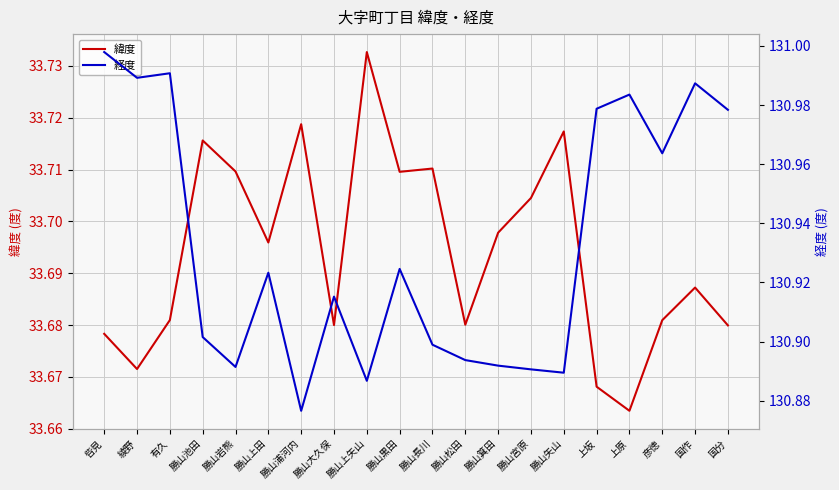

What is the difference between the maximum and minimum values in the 経度 series?

0.1